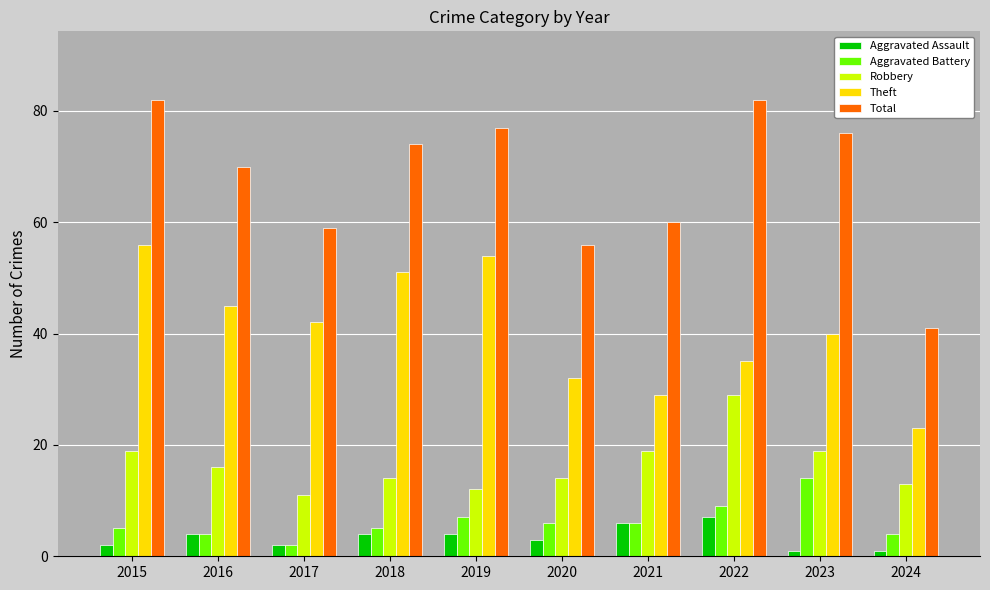

At which label is Total closest to 61?

2021